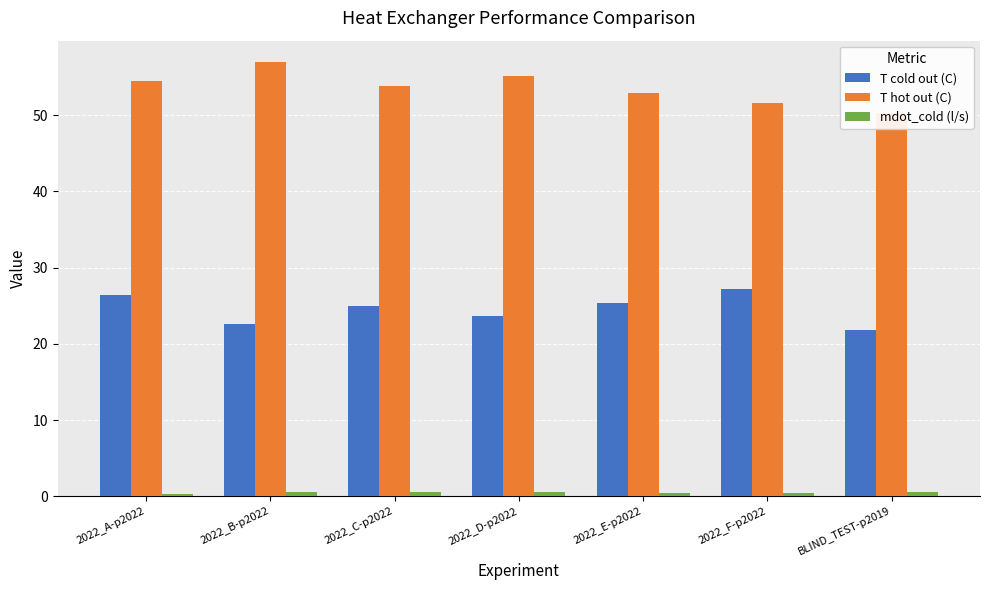

What are all the series names shown in the legend?

T cold out (C), T hot out (C), mdot_cold (l/s)